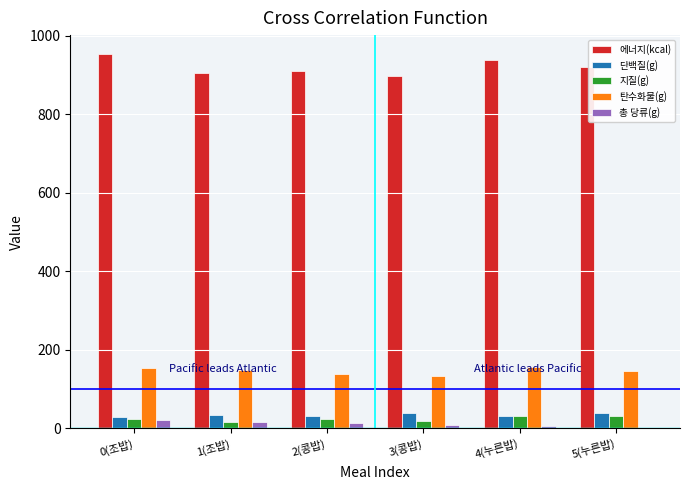

The value of 에너지(kcal) at 5(누른밥) is 919.3. True or false?

True